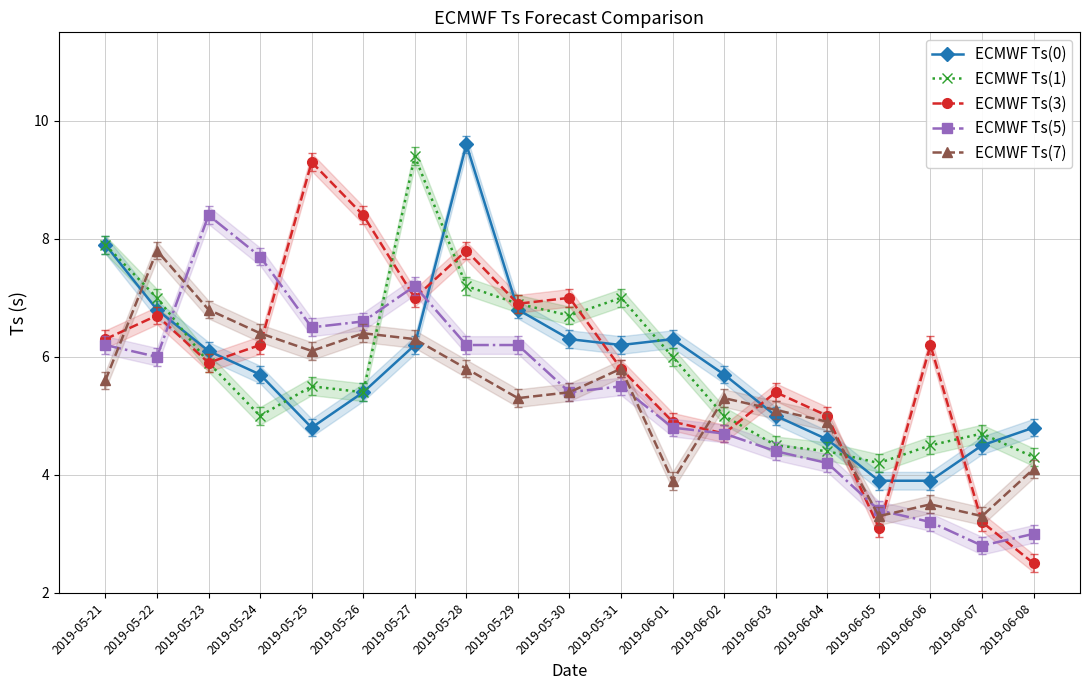

What is the difference between the second highest and second lowest values in the ECMWF Ts(1) series?

3.6